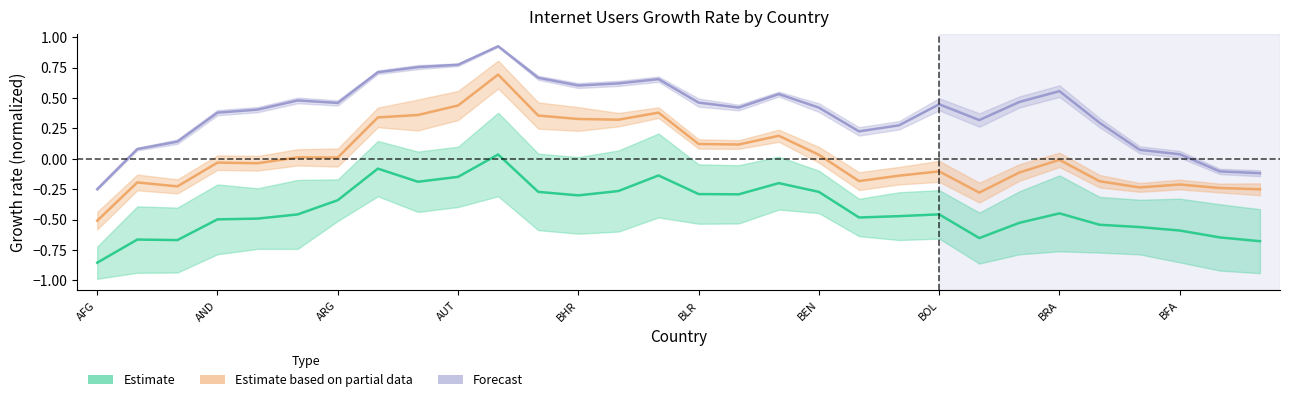

Which has a higher value, BEN or BLR?

BEN